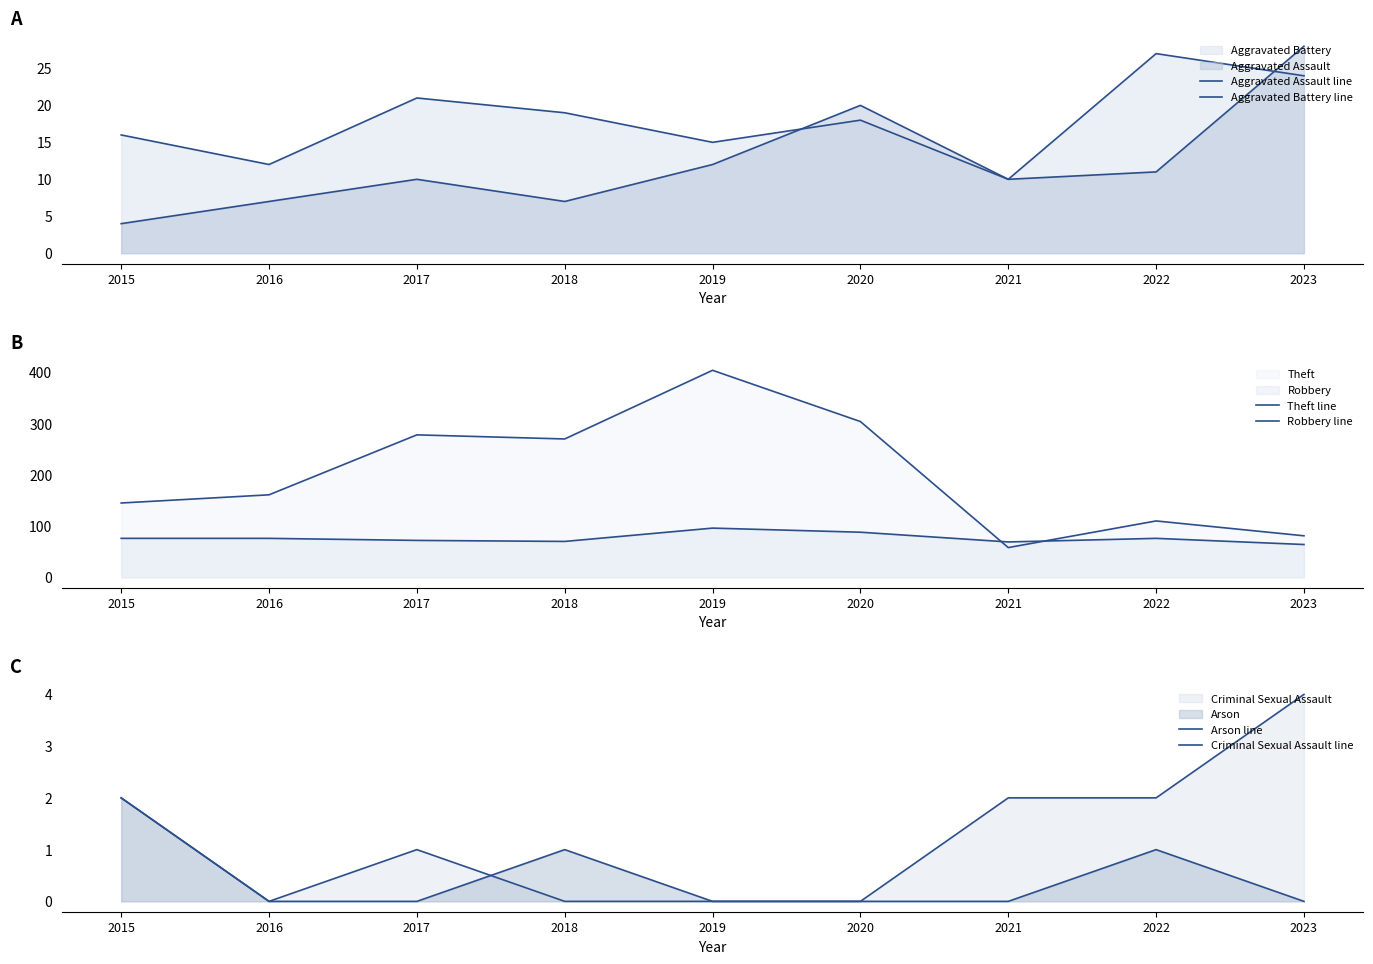

How many series are shown in this chart?

6